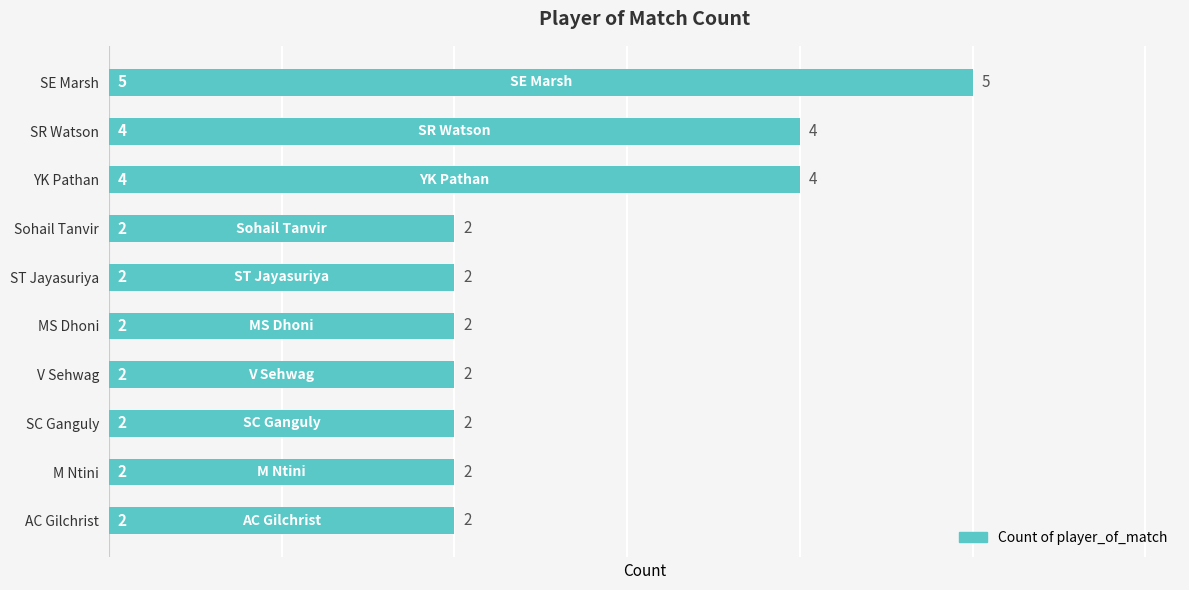

How many values are between 2 and 4?

9